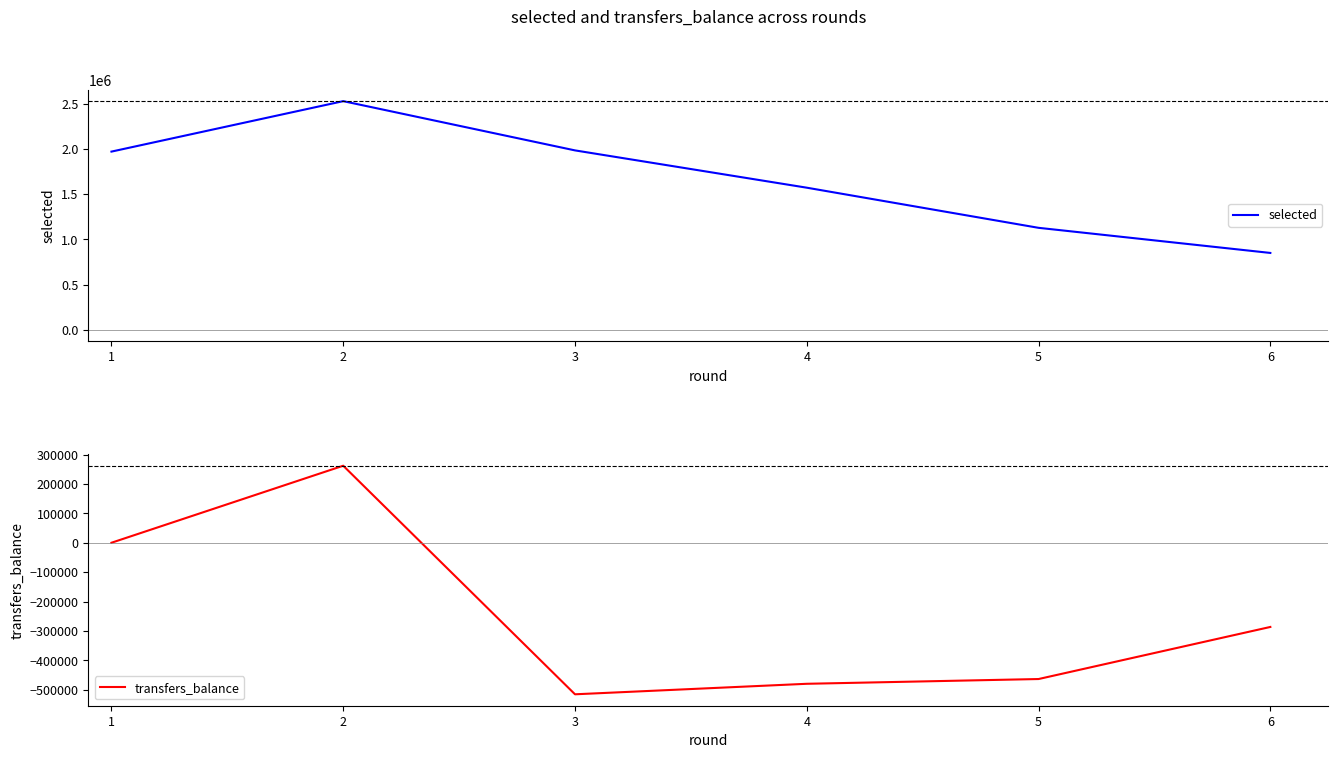

True or false: transfers_balance and selected intersect in this chart.

False